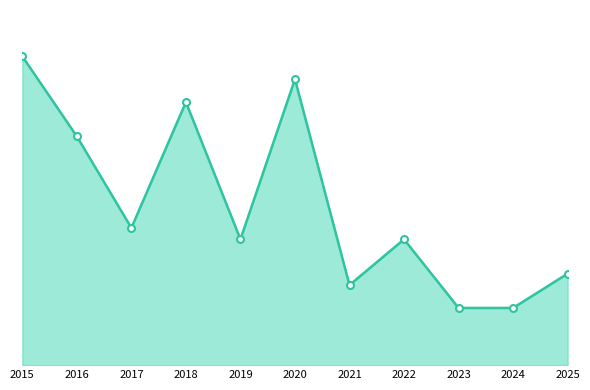

At which category does the data reach its first local peak?

2018